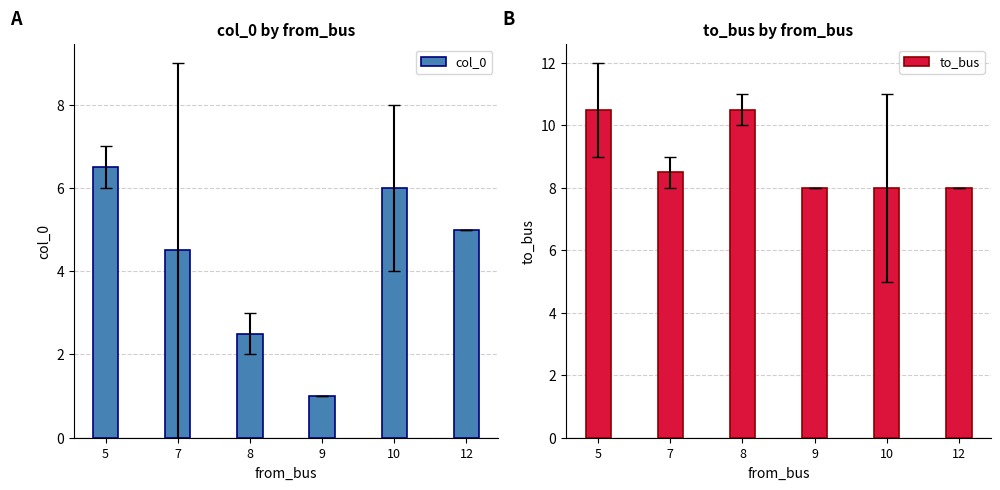

Rank the series at 12 from highest to lowest value.

to_bus, col_0